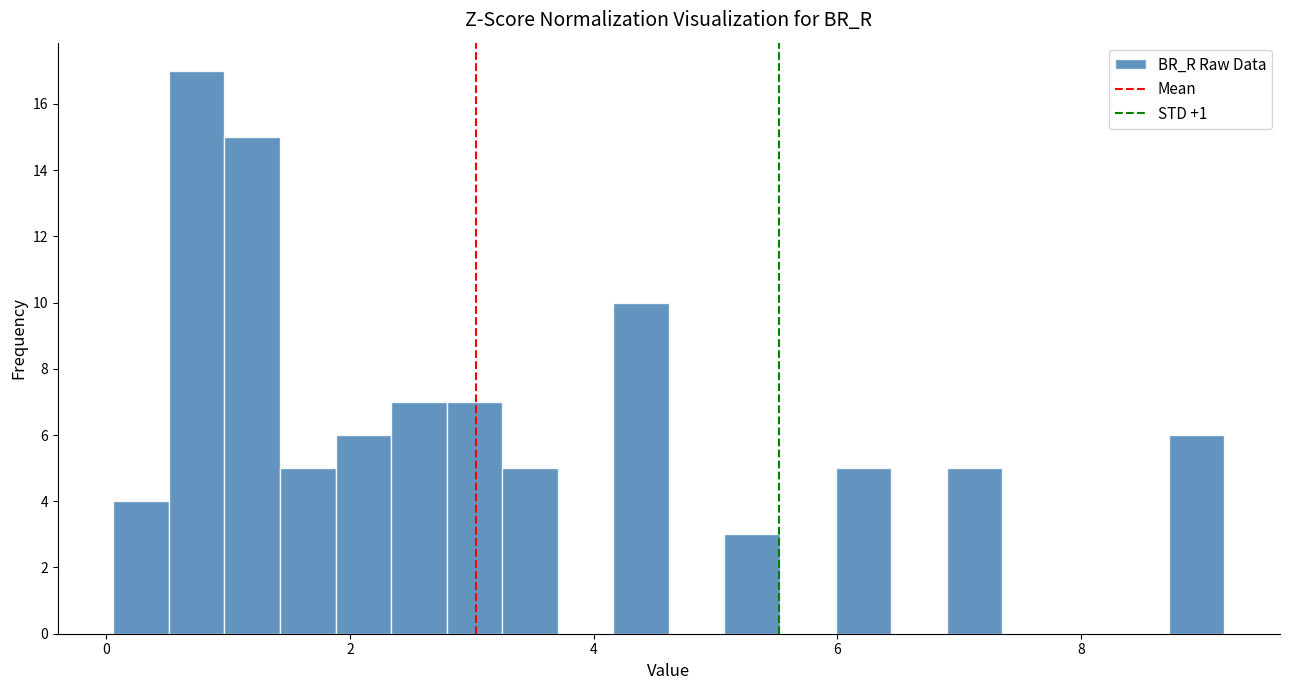

Around what value on the x-axis is the tallest bar? Give the approximate position of its centre, as read against the axis.

0.8